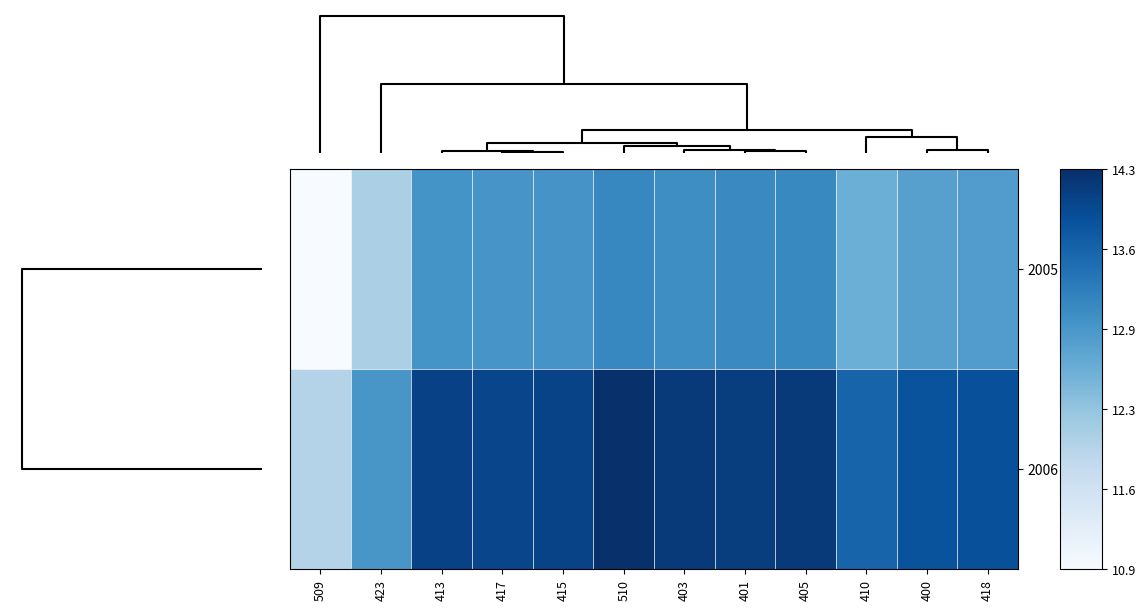

Which has a higher value, 400 or 510?

510